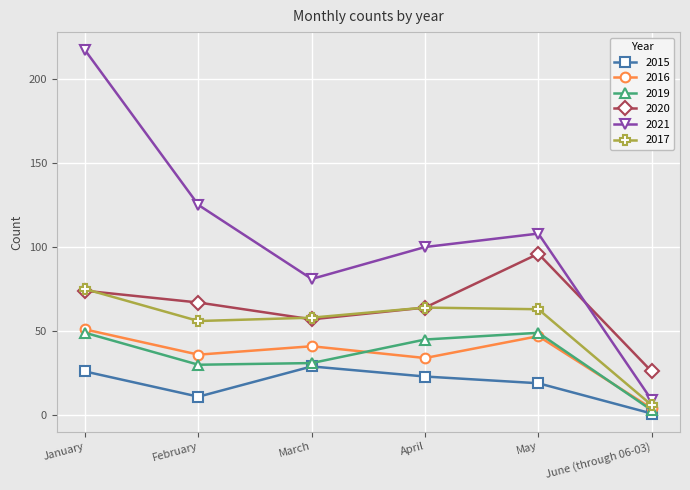

What is the sum of the 2020 values at January and March?

131